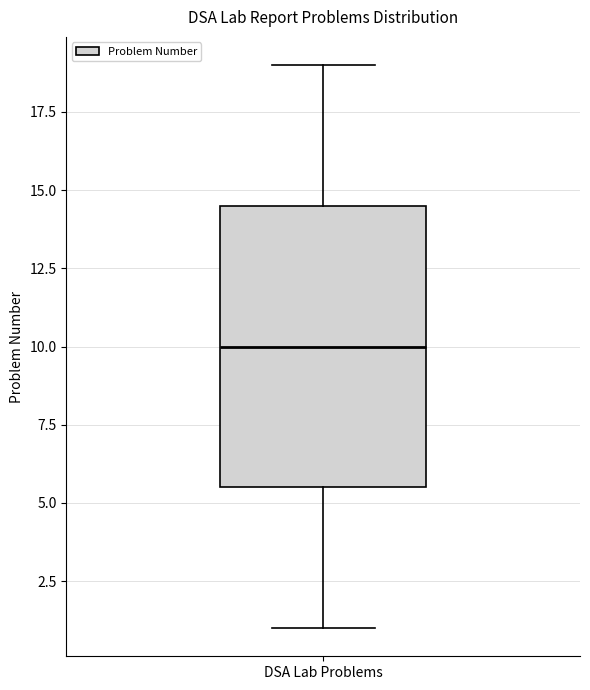

Where does the lower whisker of the box for DSA Lab Problems end on the y-axis? The values are not printed on the chart, so give them approximately, as read against the axis.

1.0